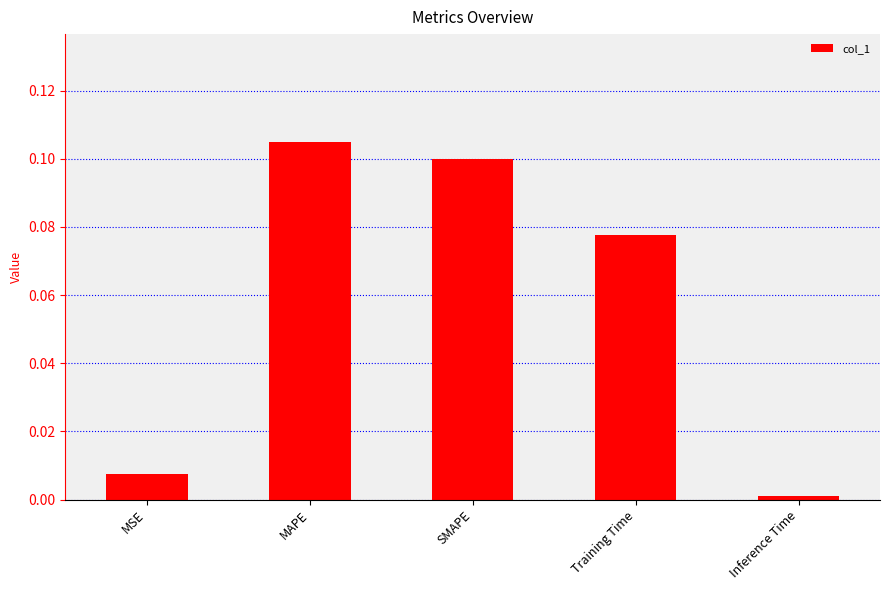

How many bars are there in total?

5